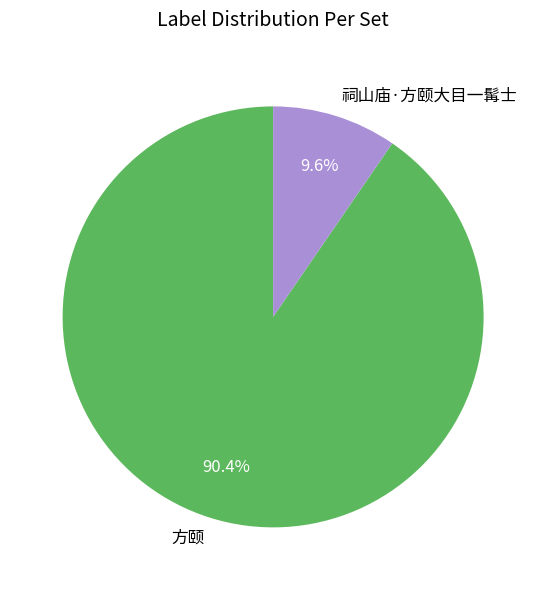

Combined, do 祠山庙·方颐大目一髯士 and 方颐 account for over 50%?

Yes